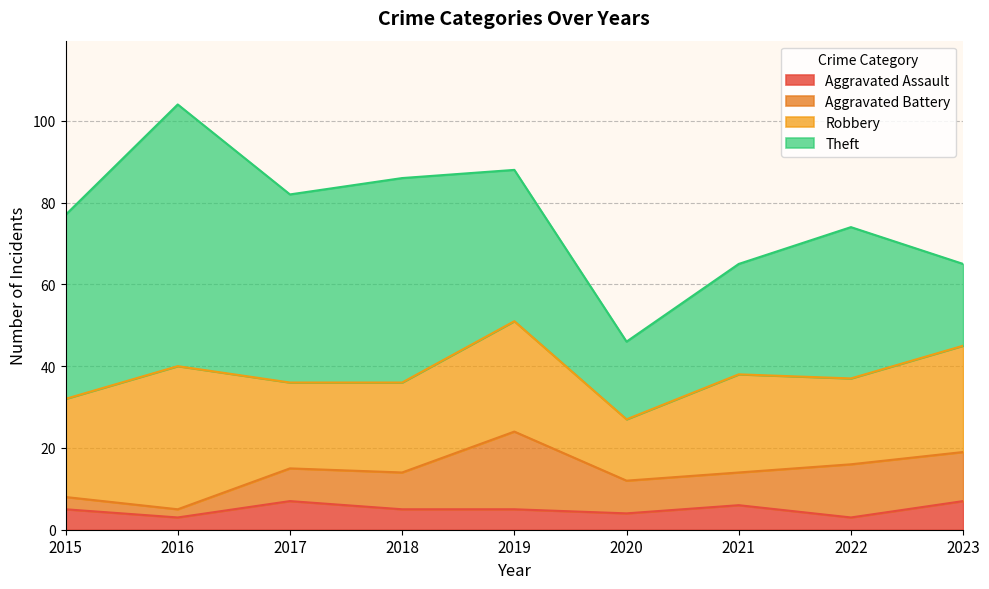

Where is Aggravated Battery nearest to the value 10?

2018